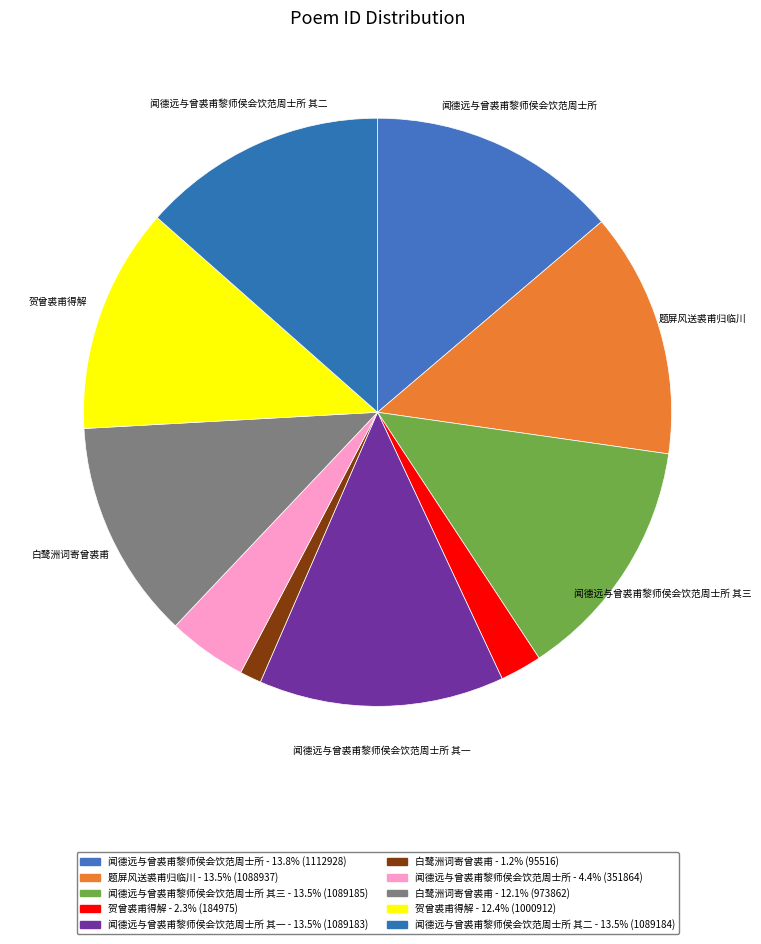

What is the smallest slice in the pie chart?

白鹭洲词寄曾裘甫